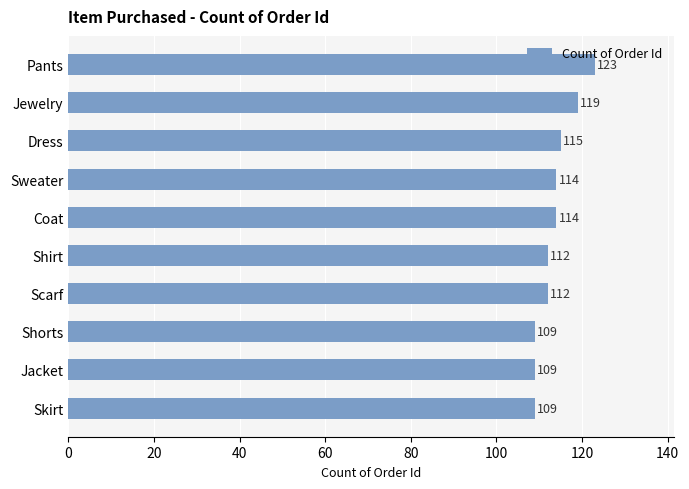

The chart shows a value of 109 at Skirt. True or false?

True